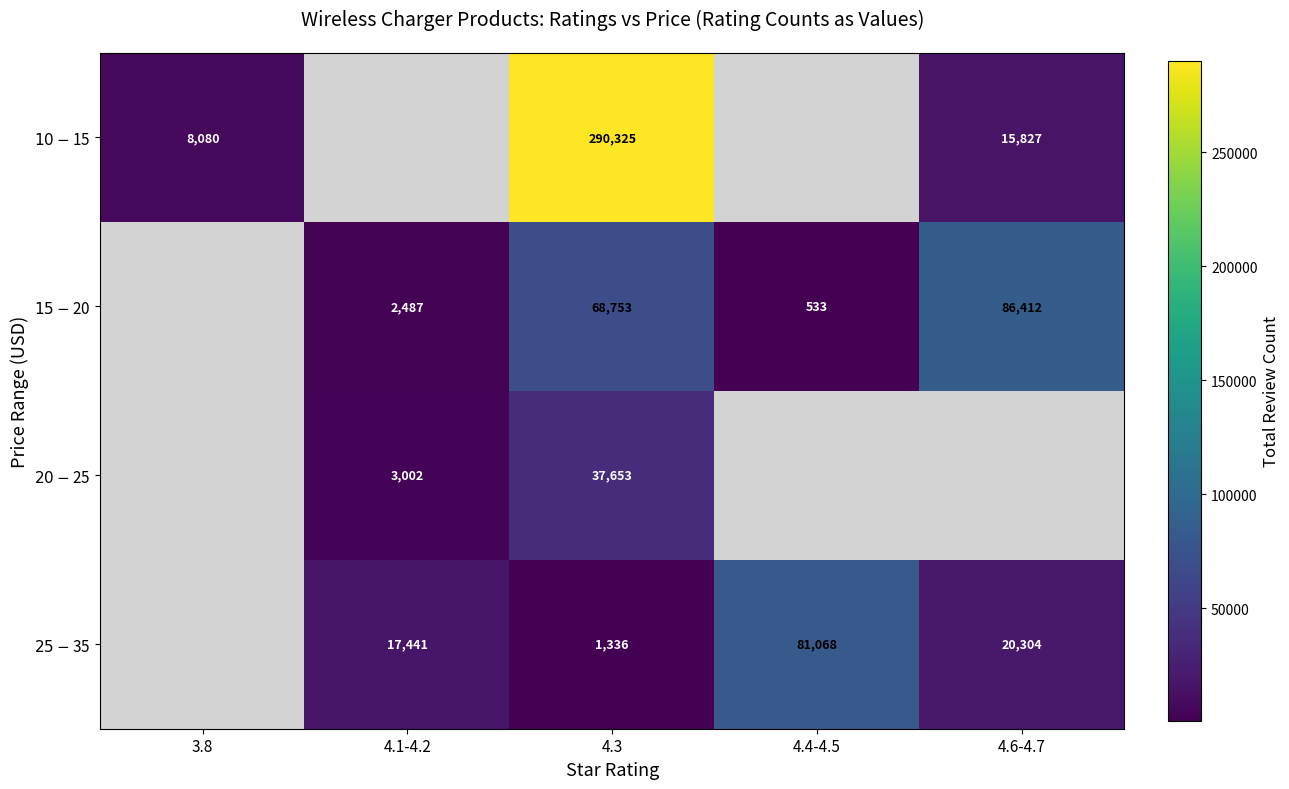

What is the total value across all series at 4.3?

398067